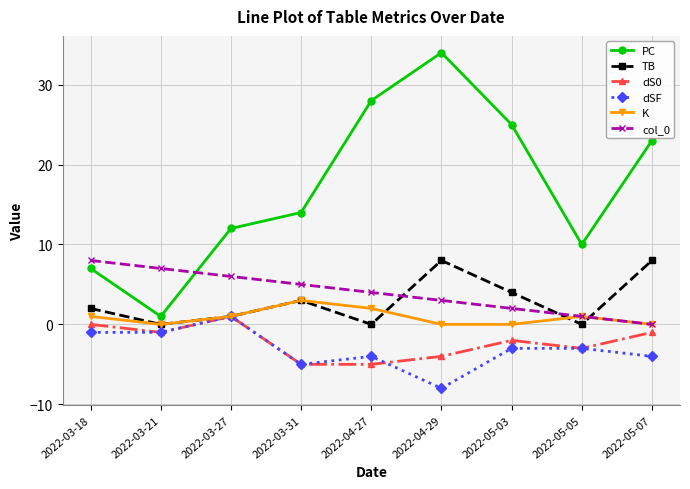

What is the sum of all K values?

8